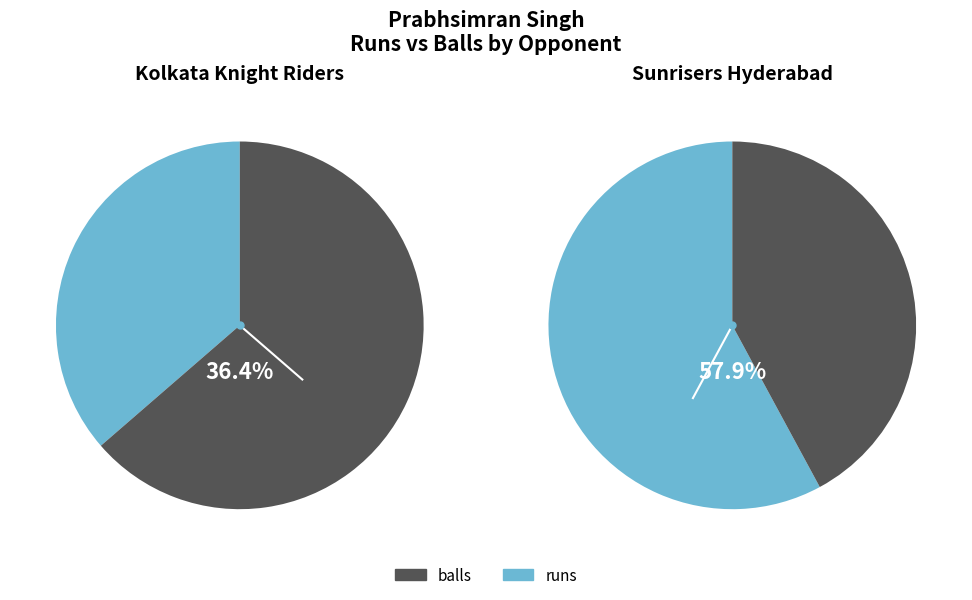

To the nearest percent, what is the average slice percentage?

50%